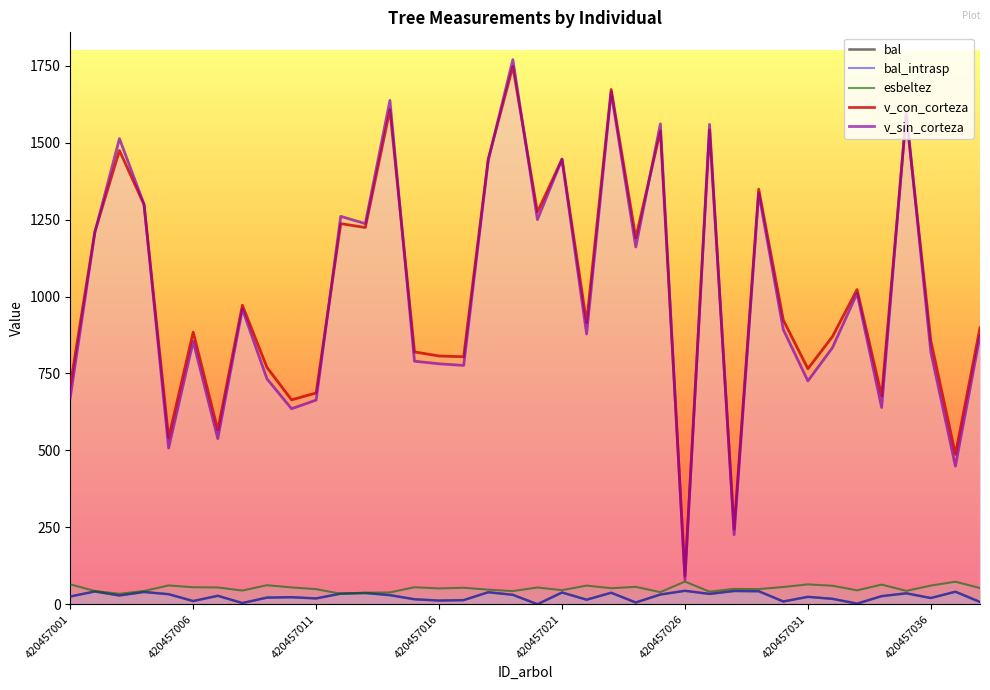

How many times do bal and esbeltez cross each other?

2